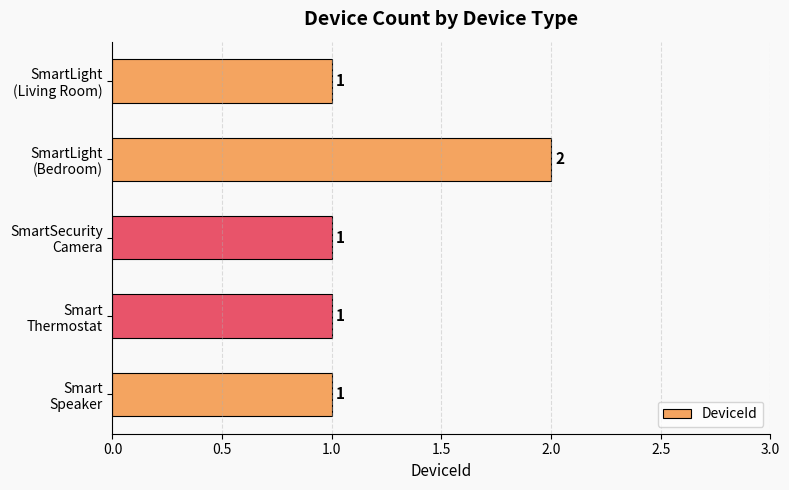

What is the value of the 5th bar from the top?

1